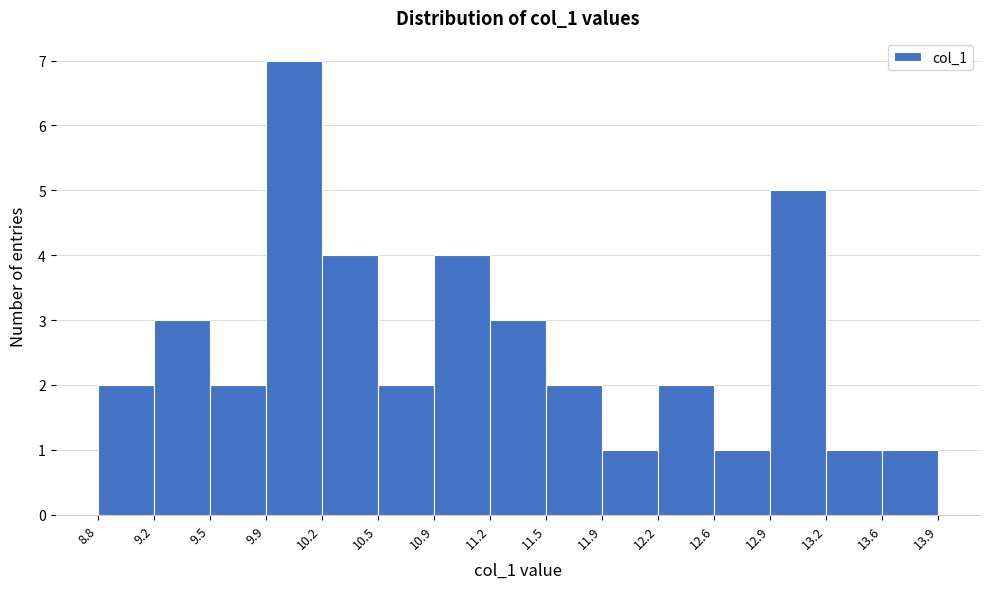

Which range on the x-axis has the tallest bar?

9.9 to 10.2